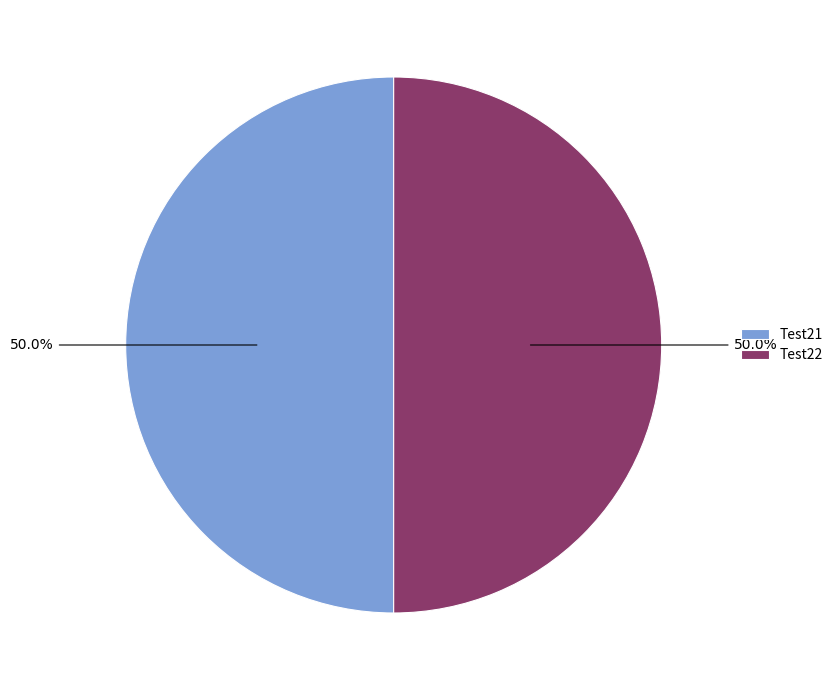

Approximately how many times larger is the value at Test22 compared to Test21?

1.0